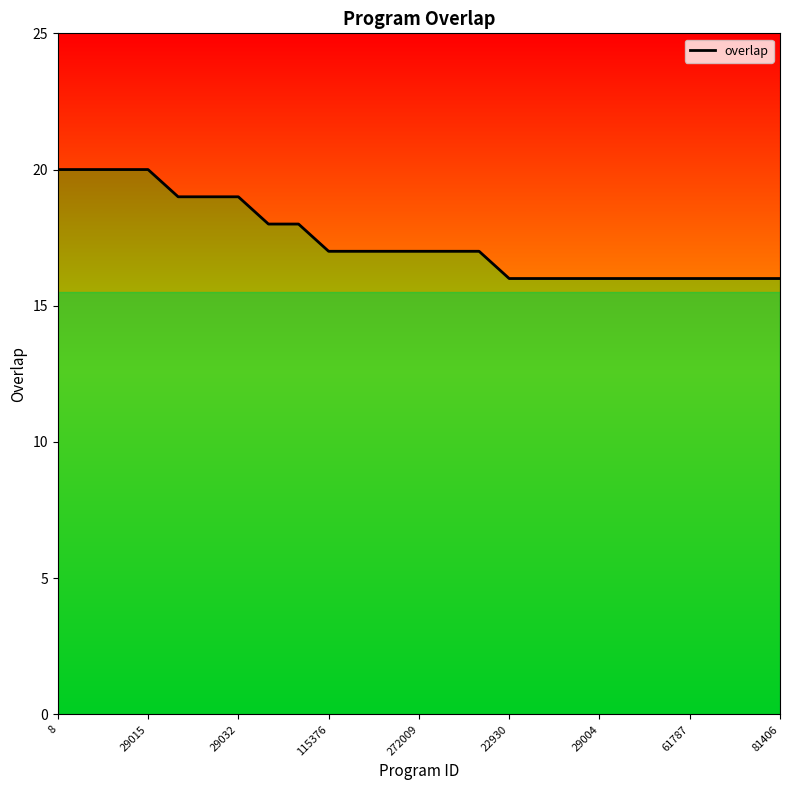

Reading right to left, list all the values displayed in this chart.

16	16	16	16	16	16	16	16	16	16	17	17	17	17	17	17	18	18	19	19	19	20	20	20	20